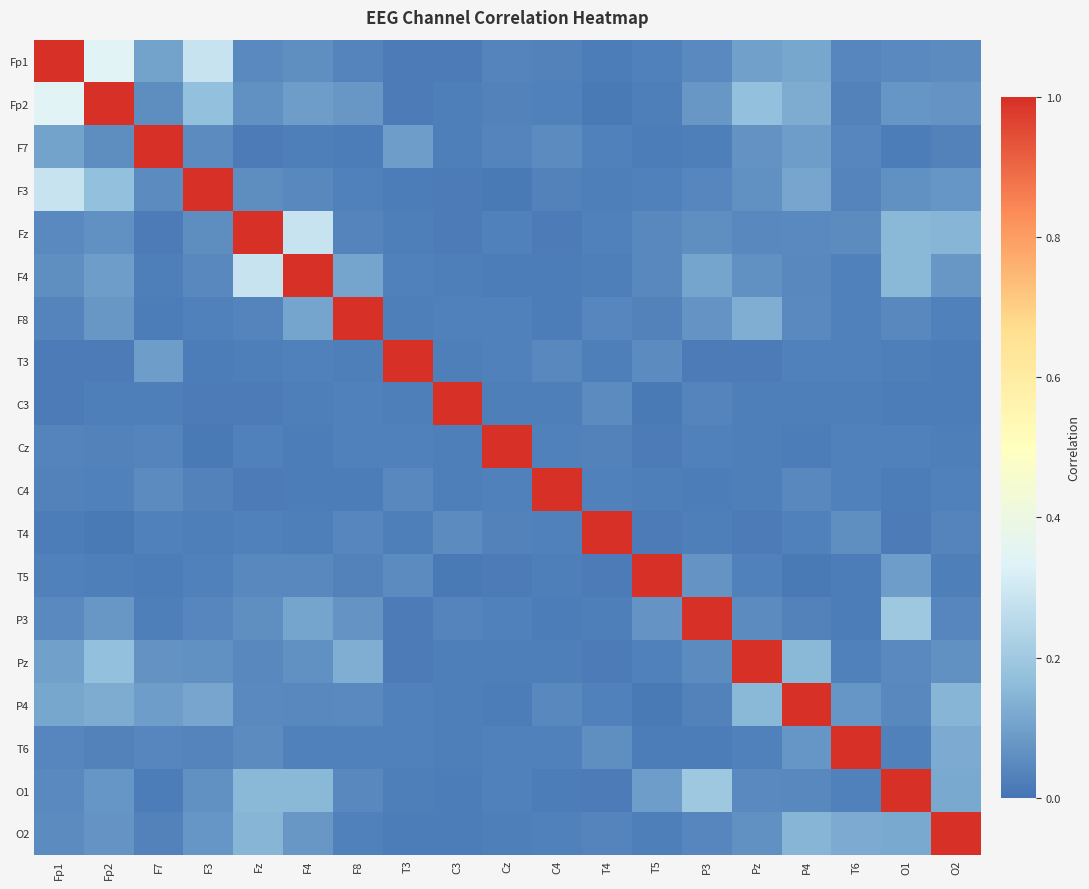

List the series in order of their peak value, lowest first.

Fp1, Fp2, F7, F3, Fz, F4, F8, T3, C3, Cz, C4, T4, T5, P3, Pz, P4, T6, O1, O2